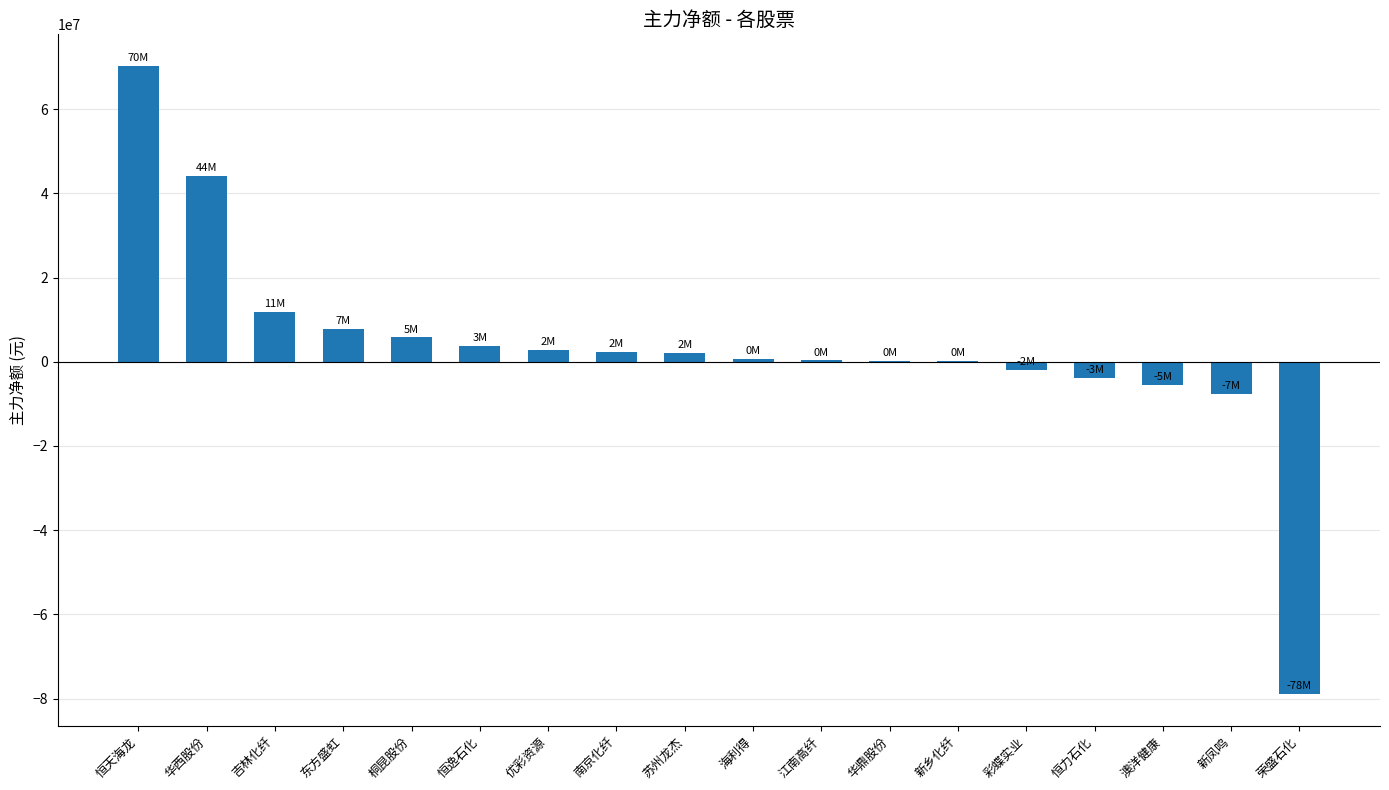

At which category does the chart reach its peak across all series?

恒天海龙